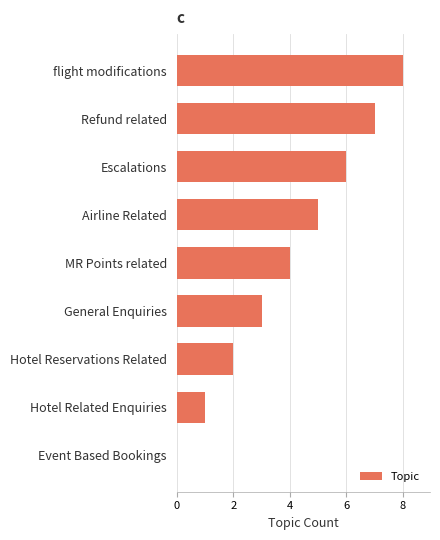

Read the value at Airline Related.

5